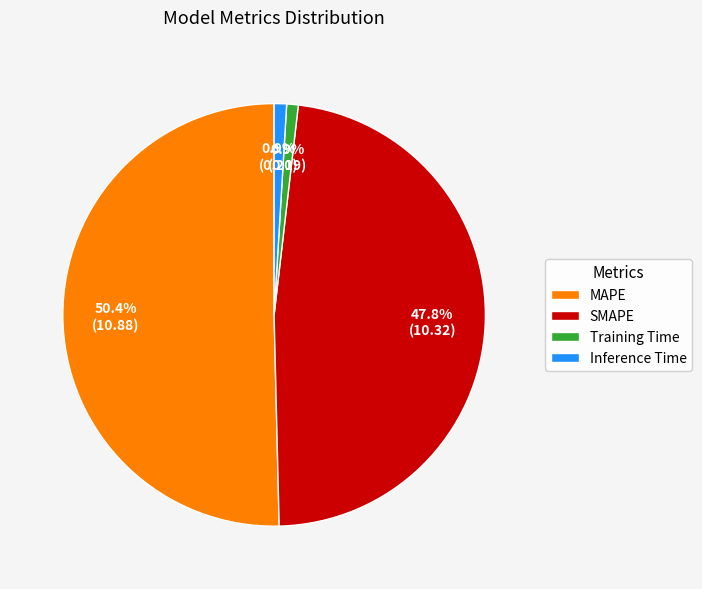

To the nearest percent, what is the difference between the largest and smallest slice percentages?

50%